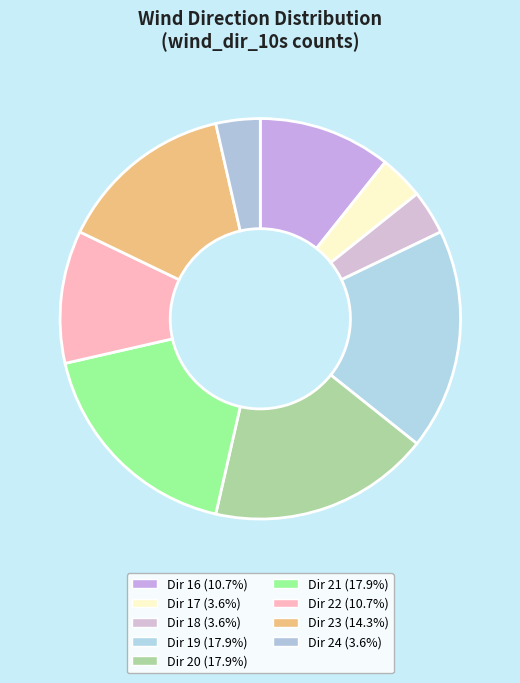

What is the largest slice in the pie chart?

20